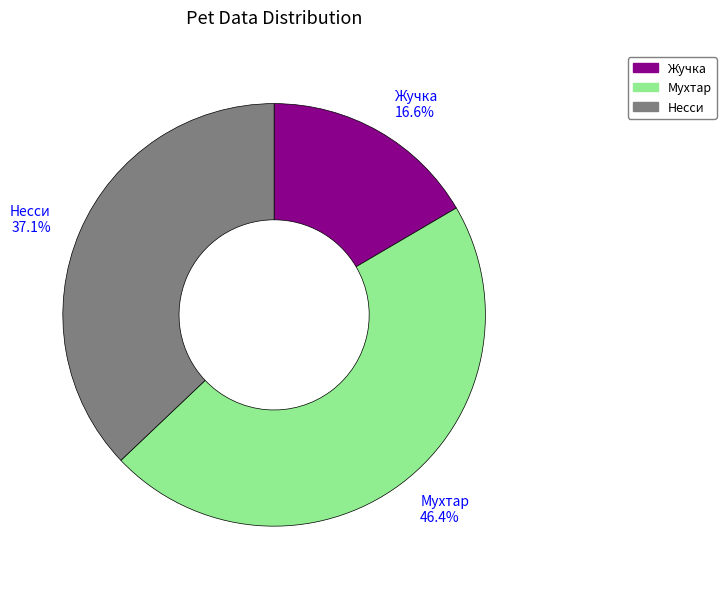

Which category has the biggest portion of the pie?

Мухтар